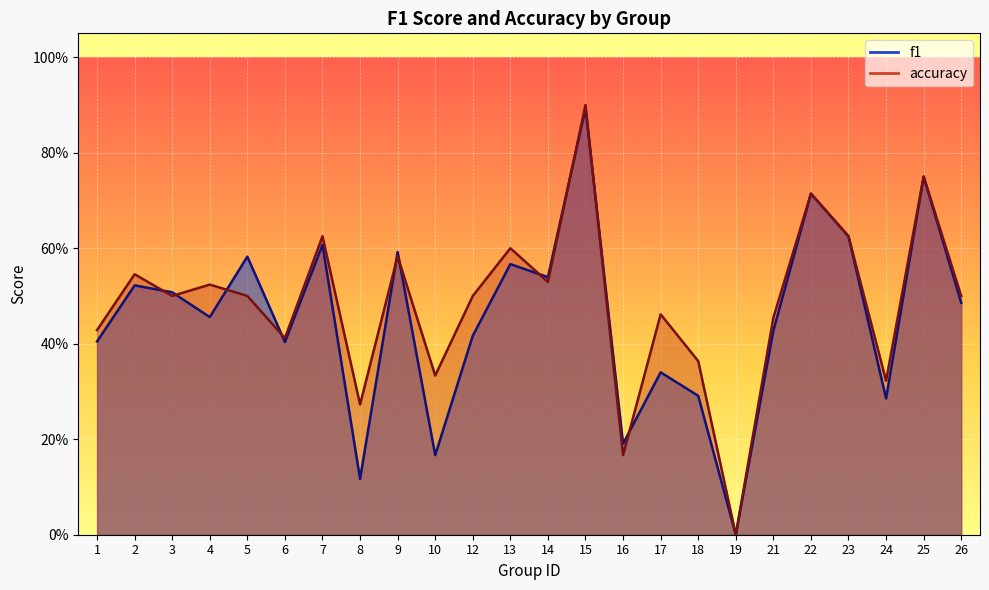

True or false: accuracy and f1 cross at least once.

True